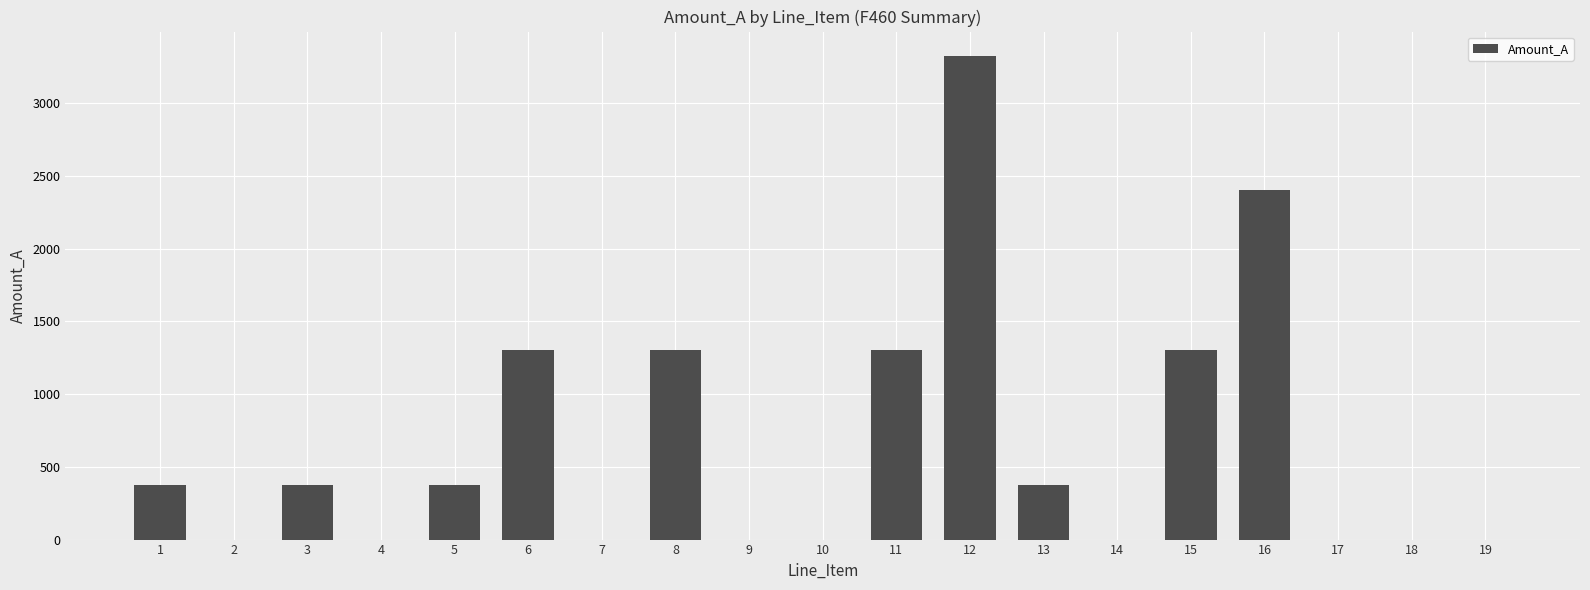

How many series are shown in this chart?

1